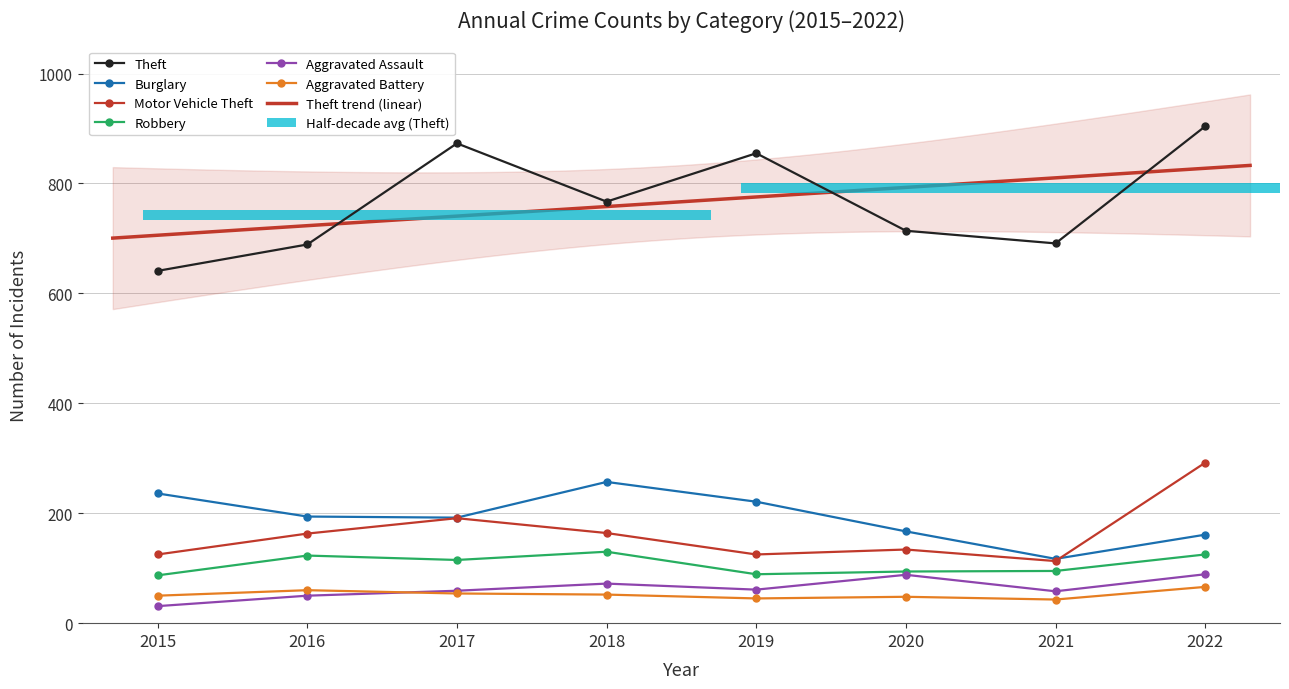

Between 2018 and 2022, which is larger?

2022